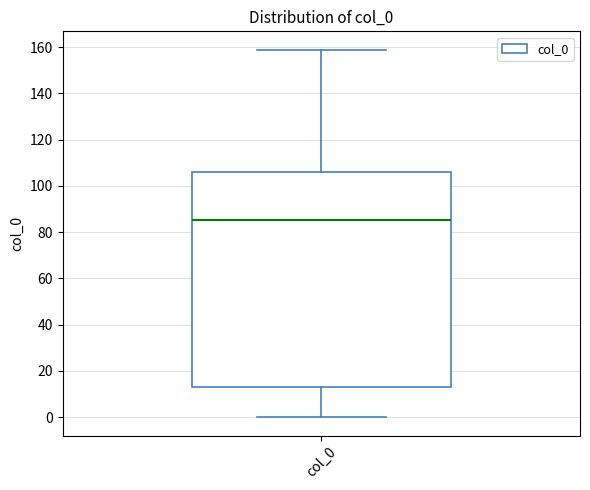

Where is the lower edge of the box for col_0 on the y-axis? The values are not printed on the chart, so give them approximately, as read against the axis.

14